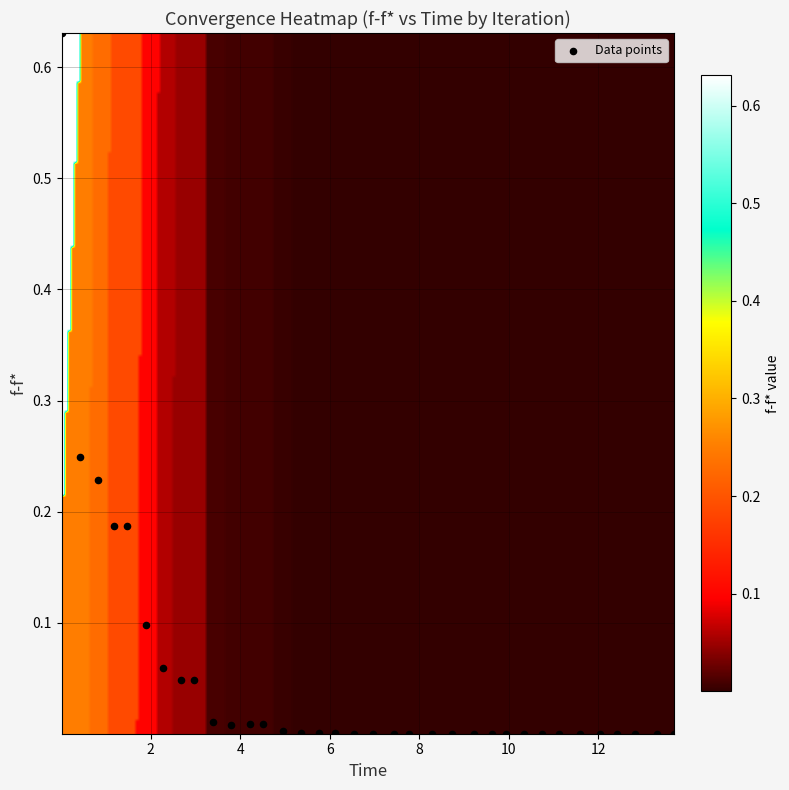

Count the number of points in this scatter plot.

35